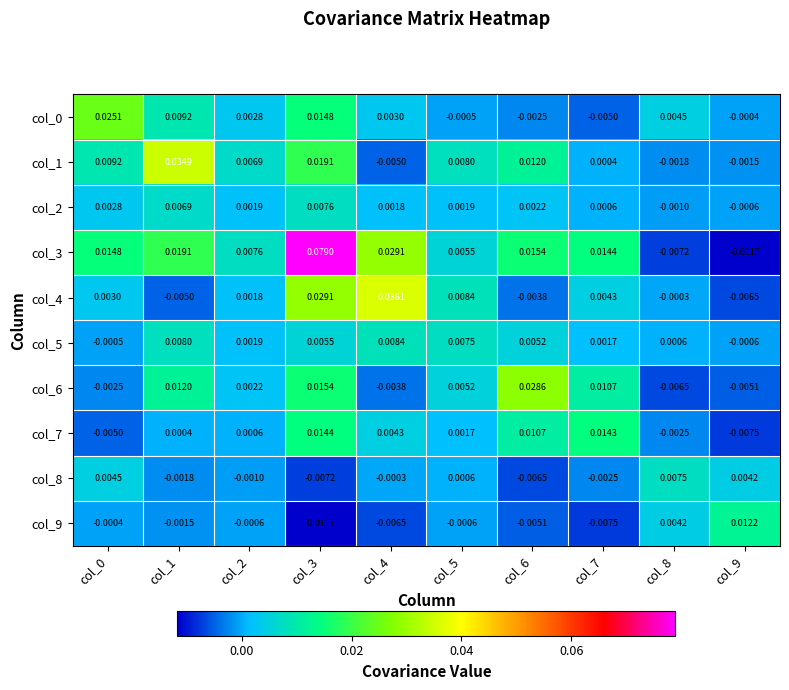

Is the value of col_6 at col_5 greater than the value of col_5 at col_0?

Yes